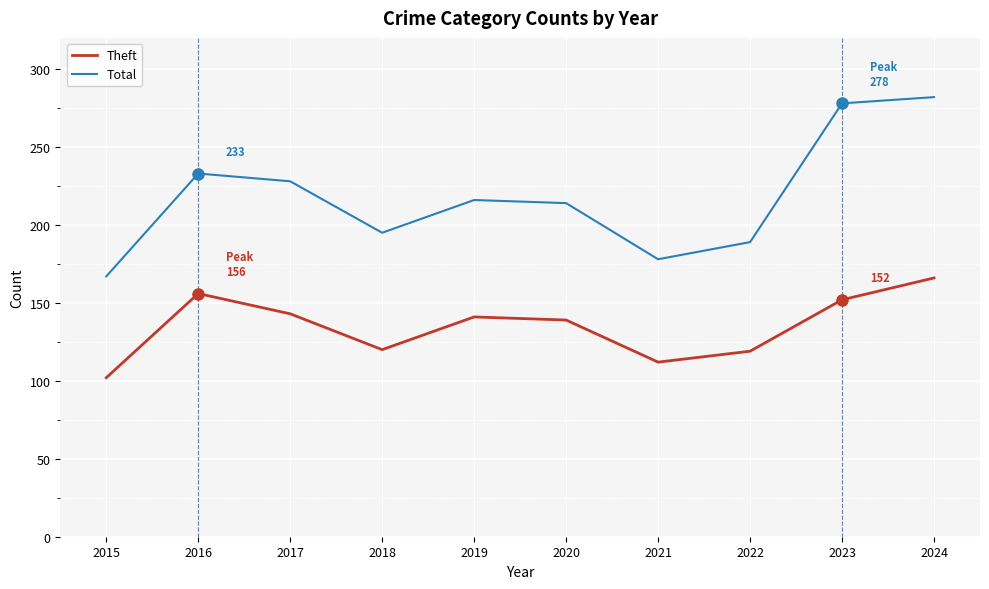

What is the average value of the Total series?

218